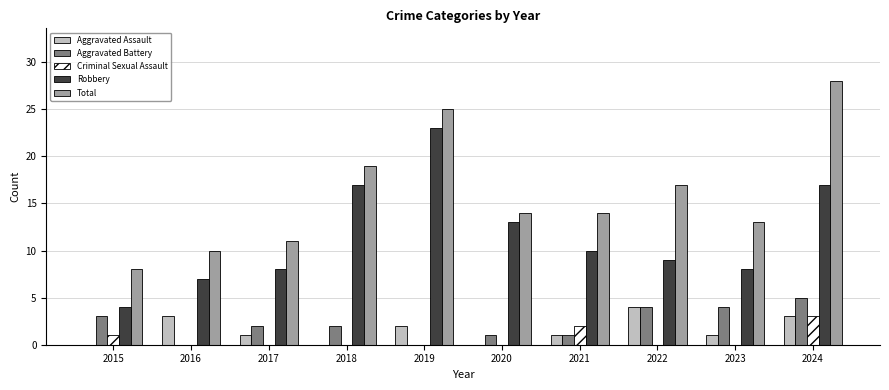

What is the spread (max minus min) of values at 2023?

13